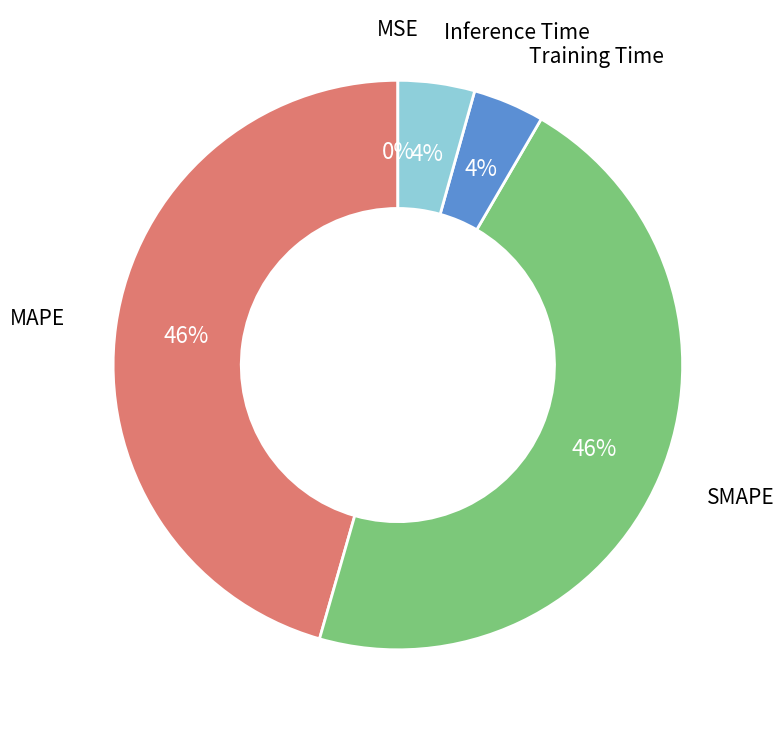

To the nearest percent, what is the average slice percentage?

20%